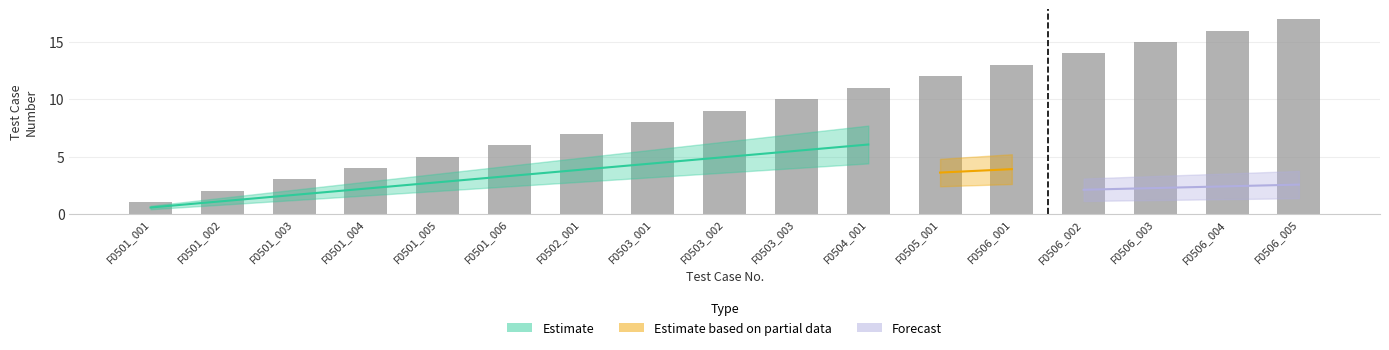

Approximately how many times larger is the value at F0501_002 compared to F0504_001?

0.2